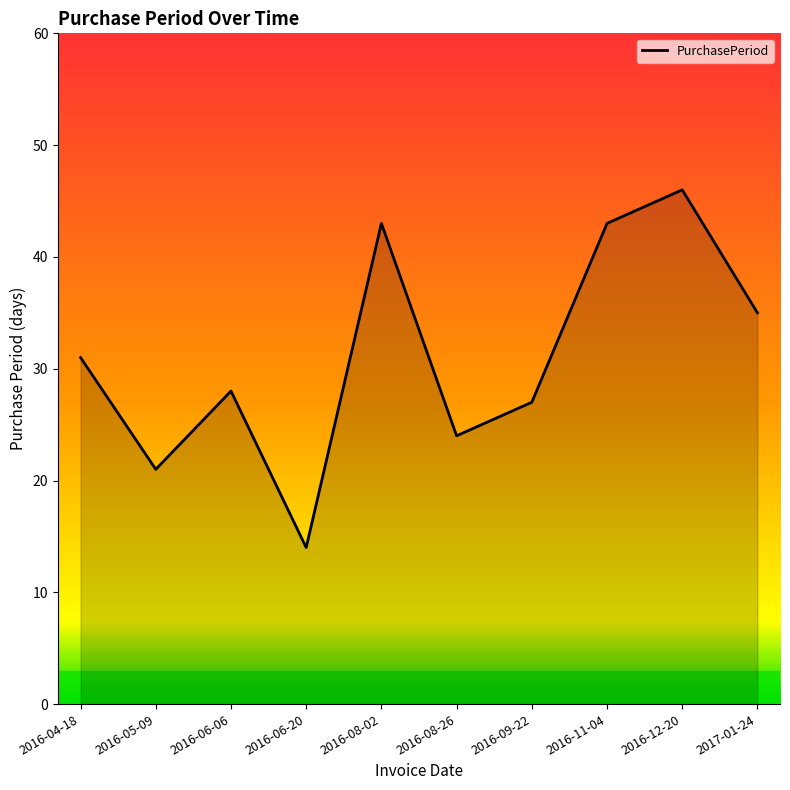

At which category does the data reach its first local valley?

2016-05-09